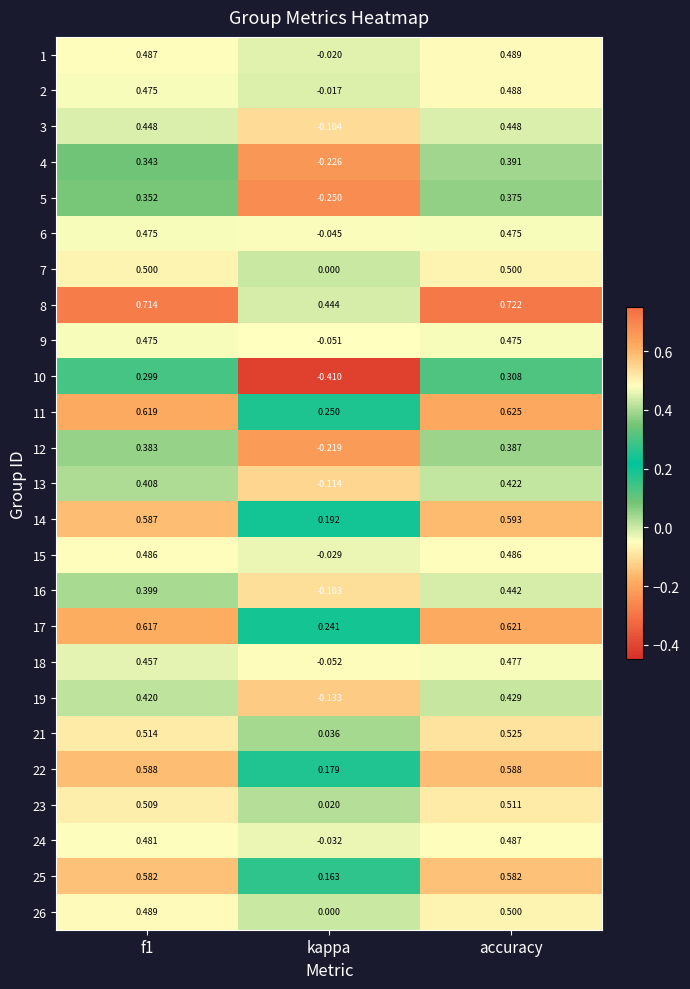

At which category does the chart reach its peak across all series?

accuracy